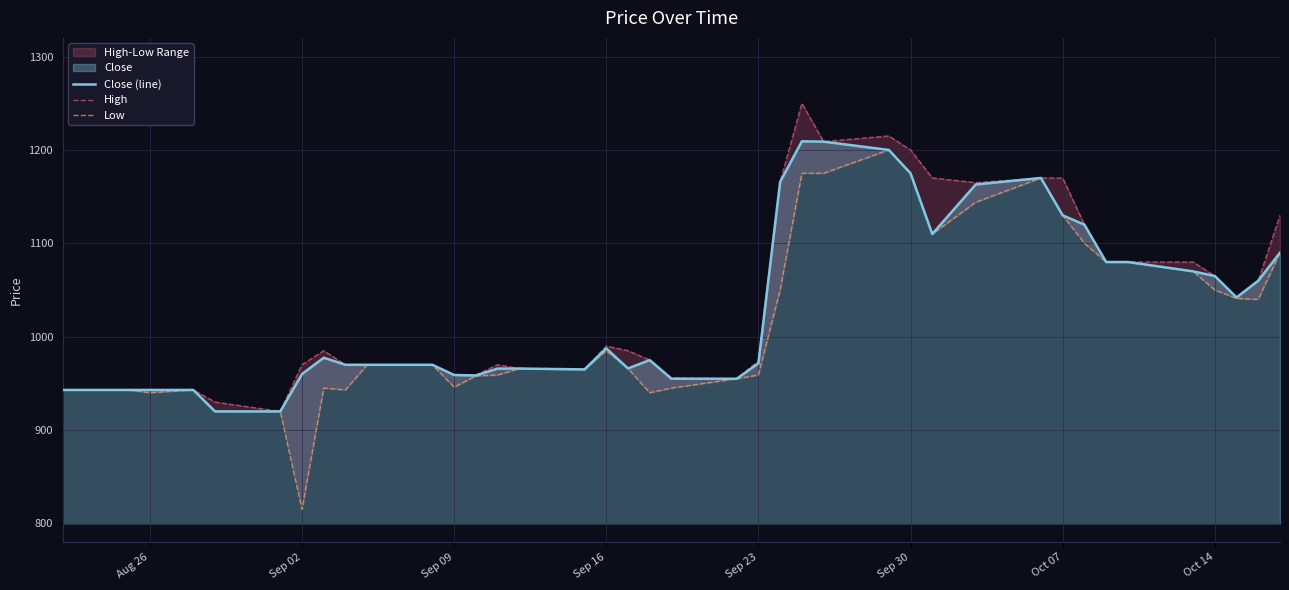

What is the lowest value of the Close (line) series?

920.0